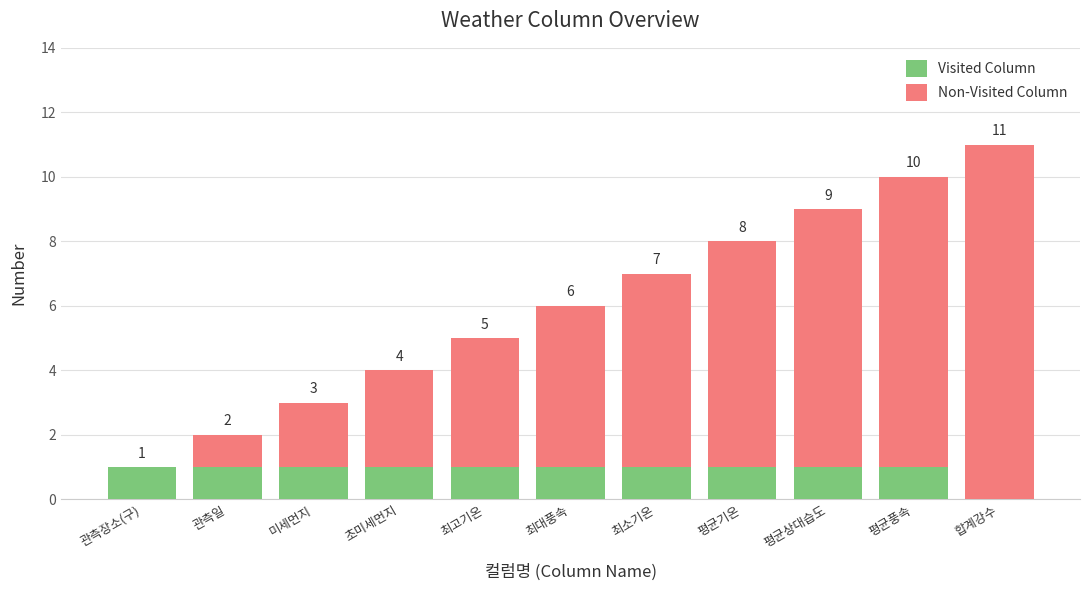

How many values in Visited Column are above zero?

10